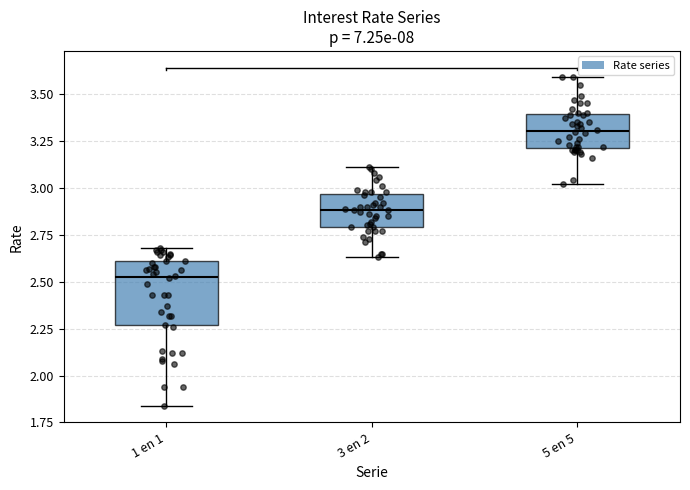

Comparing the boxes themselves (not the whiskers), which one is the tallest?

1 en 1